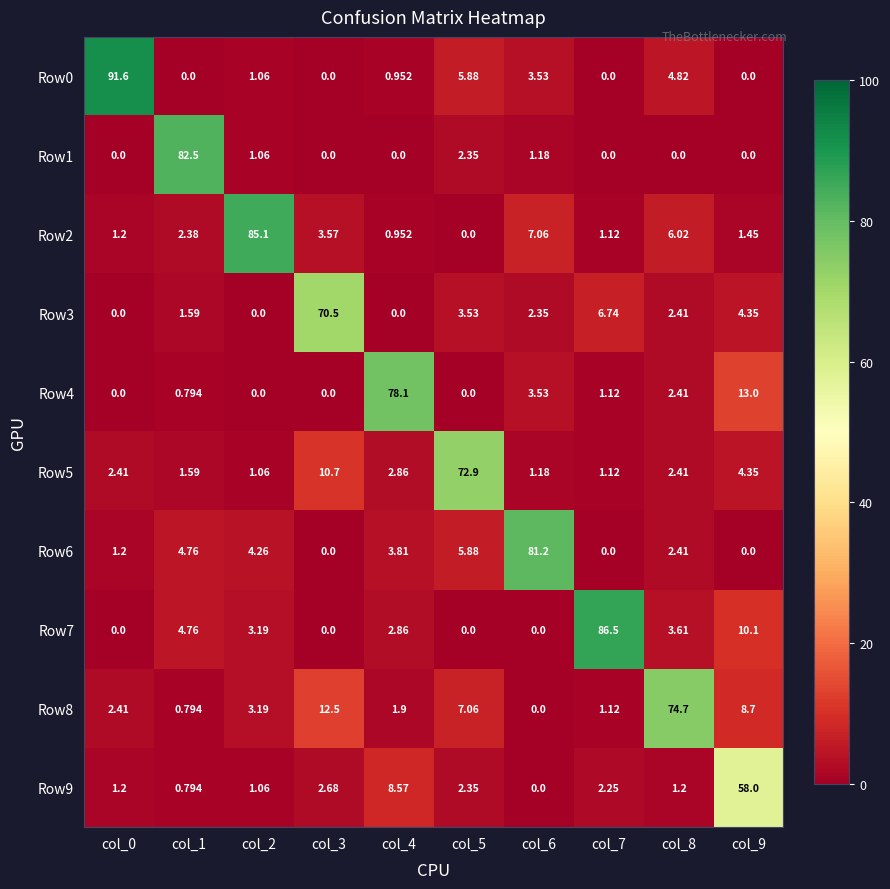

Count the number of data series in this chart.

10